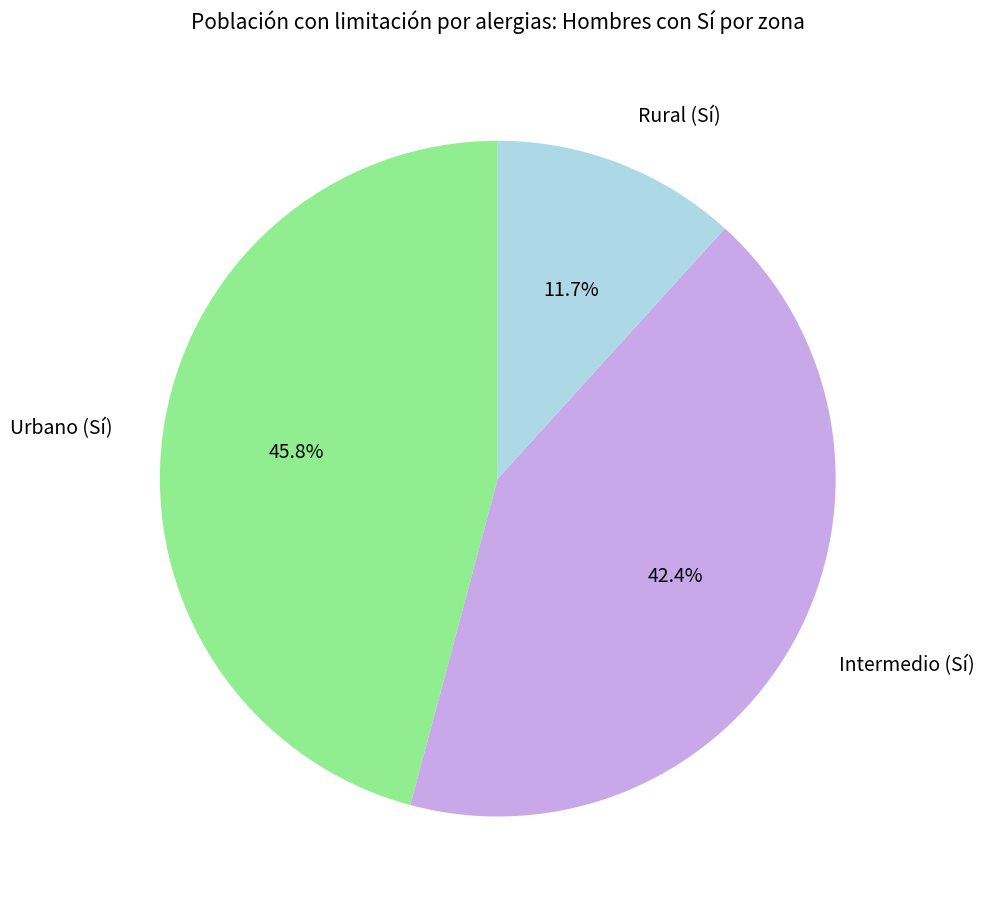

Is Intermedio (Sí) the majority of the pie?

No